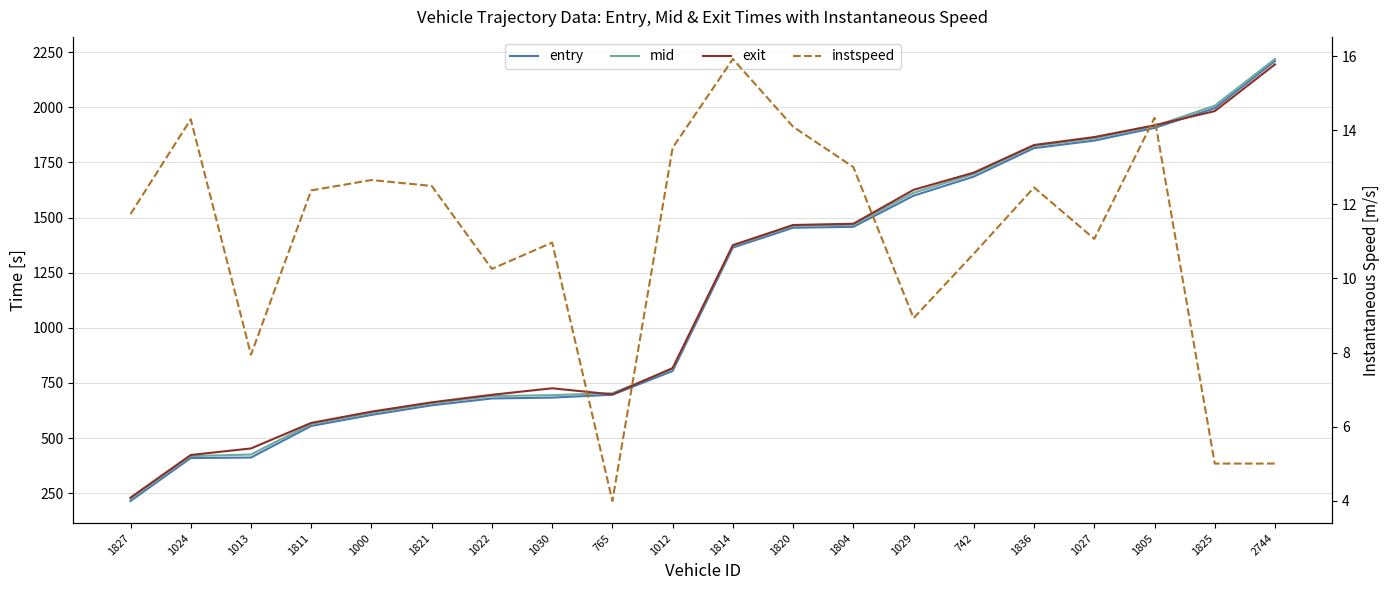

What is the value of the mid point at the 10th from the left?

813.1